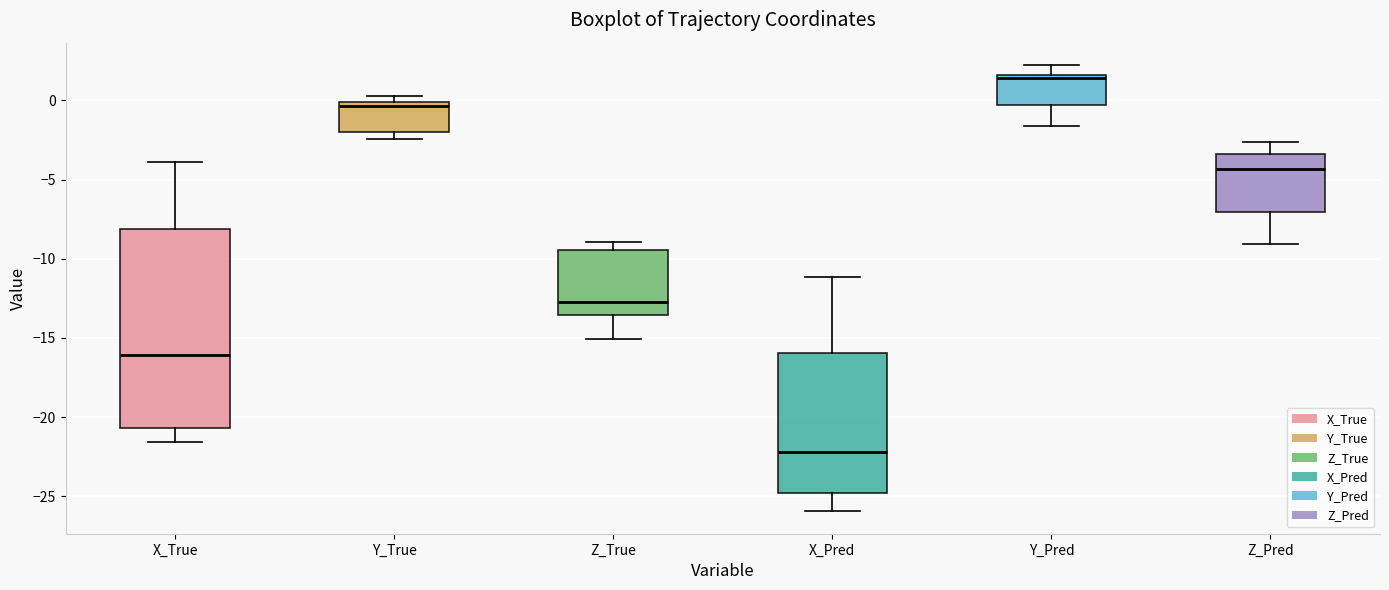

Comparing the boxes themselves (not the whiskers), which one is the tallest?

X_True